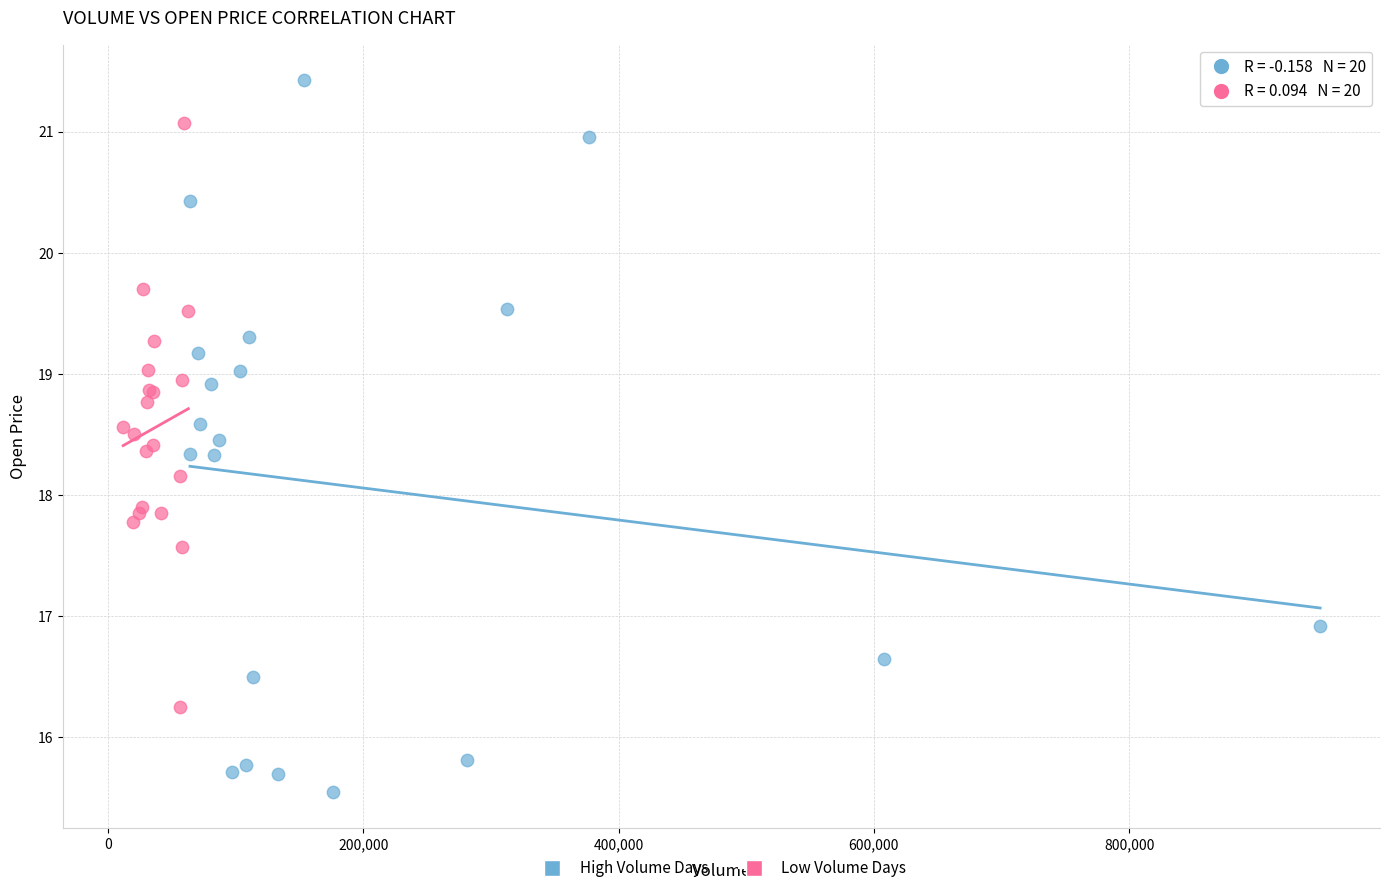

Which series contains the lowest Y value?

High Volume Days